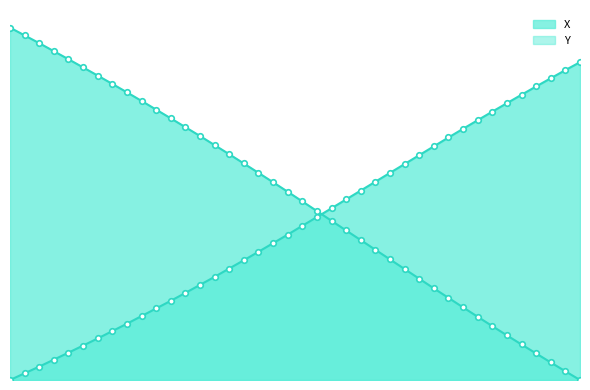

True or false: X has a value of 1.4 at 48.4.

False